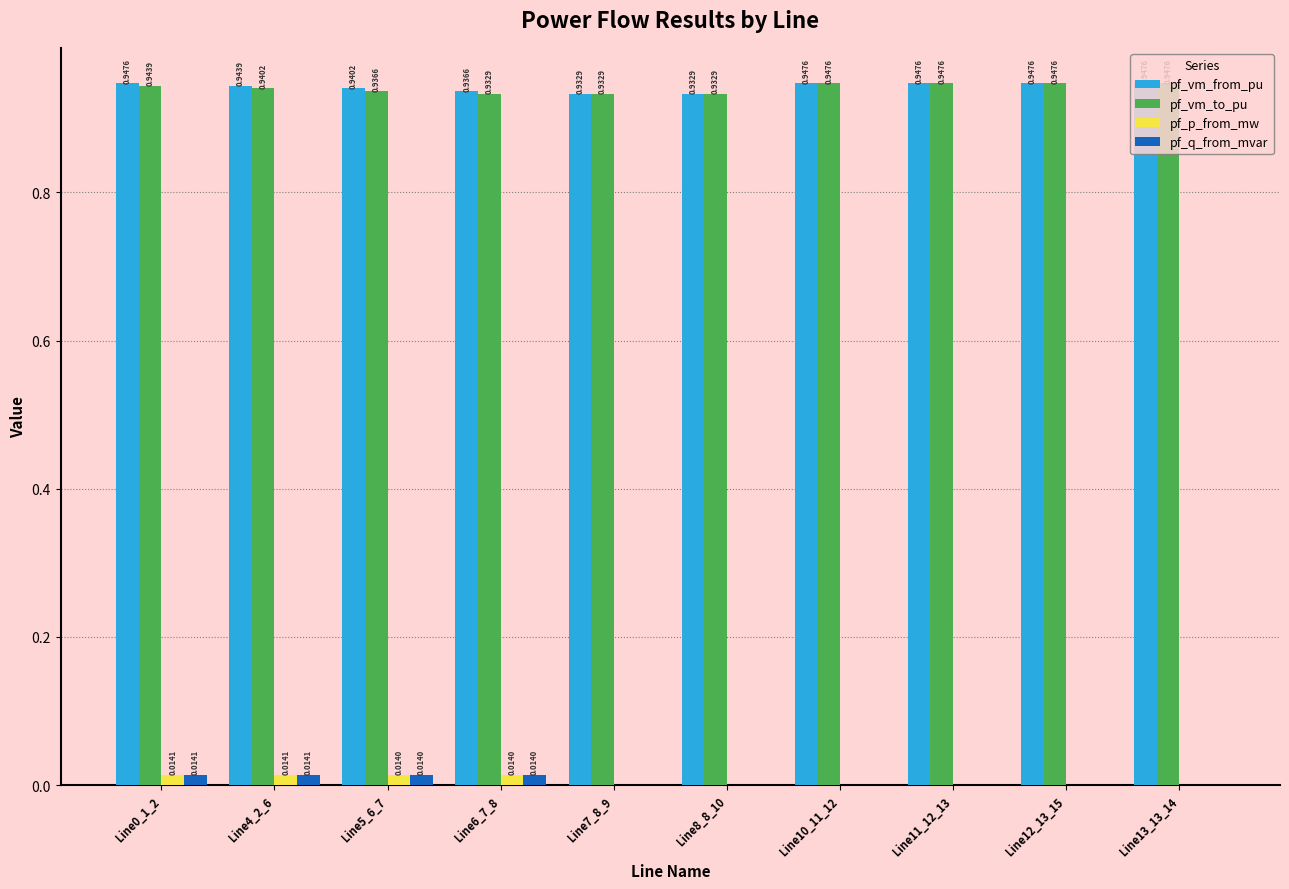

Is the value of pf_vm_to_pu at Line10_11_12 greater than the value of pf_vm_from_pu at Line7_8_9?

Yes